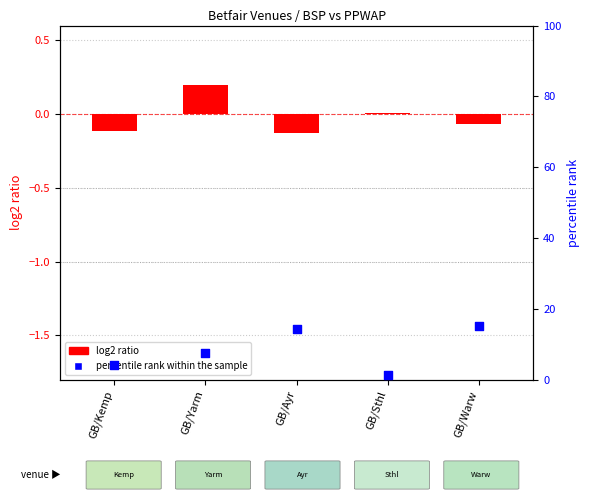

Which series has the largest Y range (max minus min)?

percentile rank within the sample